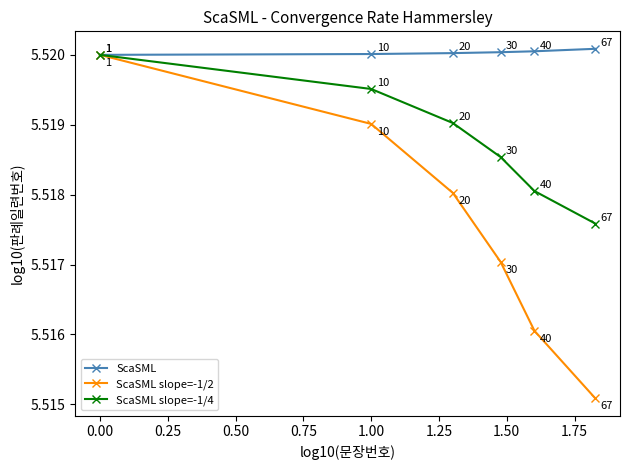

True or false: ScaSML has more than 1 points higher than both neighbors.

False